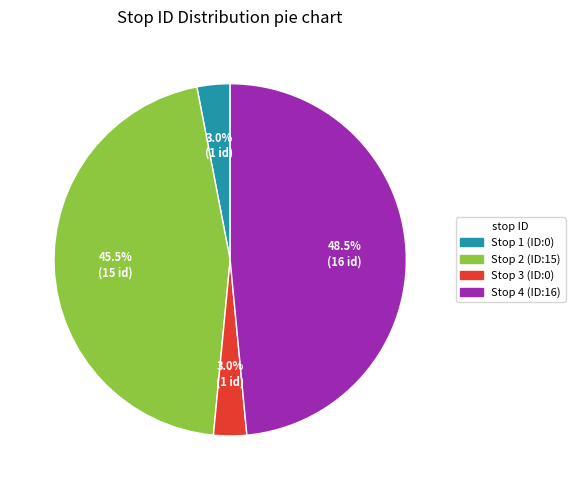

What is the largest slice in the pie chart?

Stop 4 (ID:16)